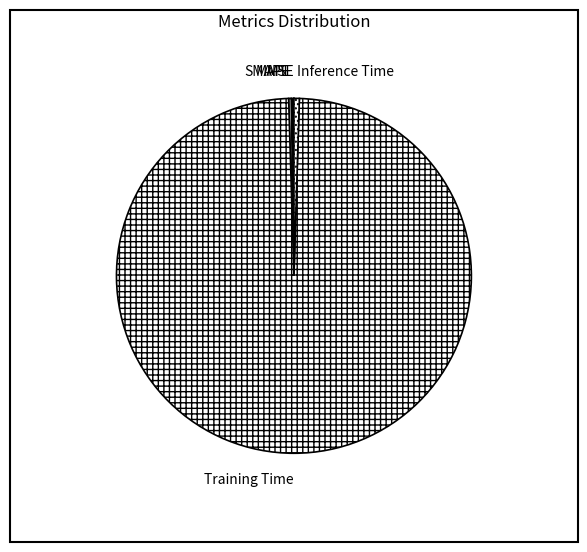

Is it true that Training Time is 99% of the pie?

True